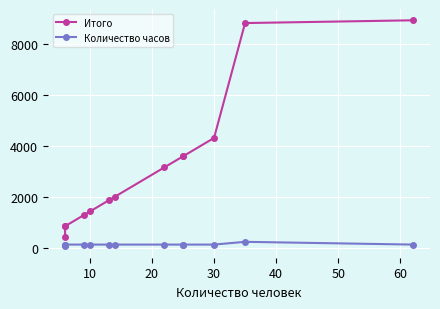

True or false: Итого and Количество часов cross at least once.

False